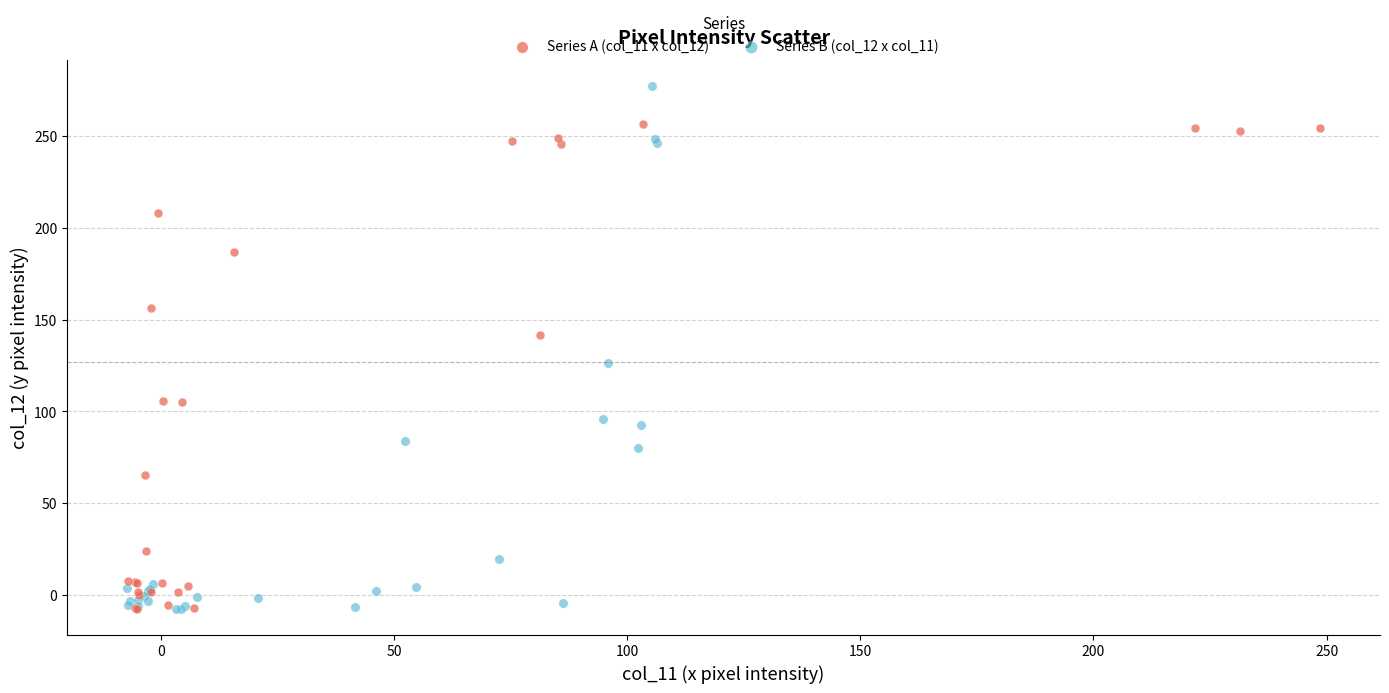

Which series reaches the maximum Y coordinate?

Series B (col_12 x col_11)